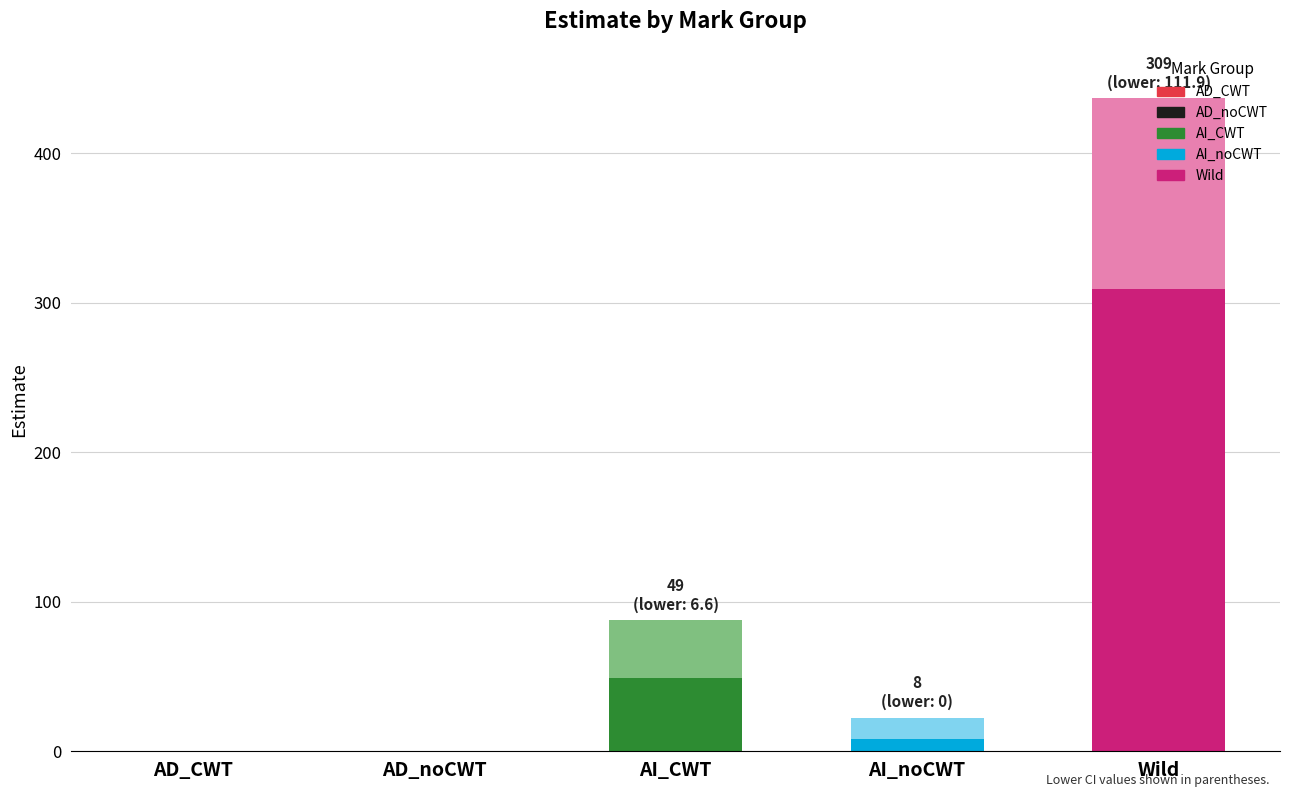

At which category does the chart reach its peak across all series?

Wild